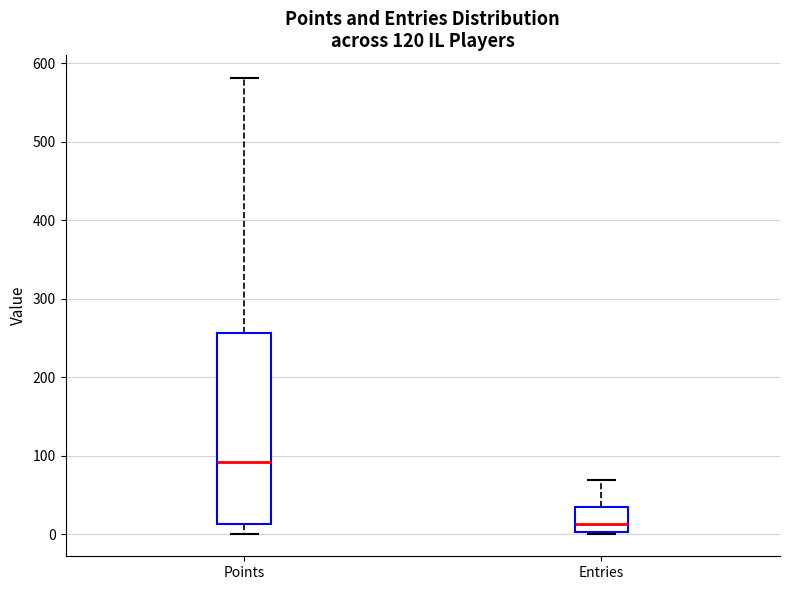

Which box has the lowest median line?

Entries